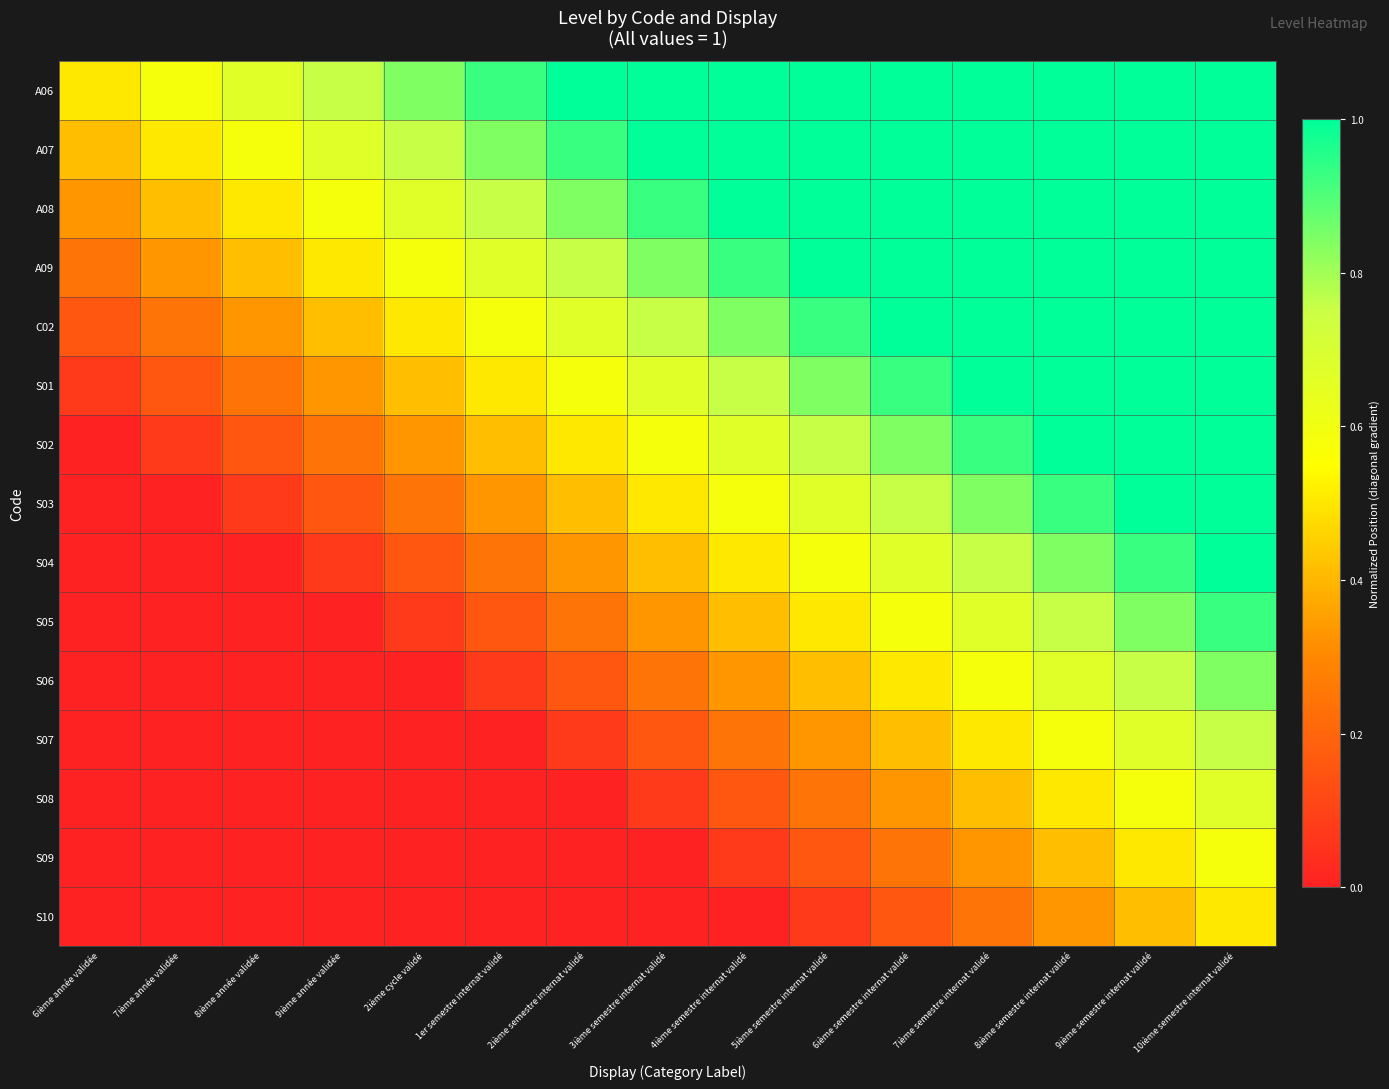

What is the difference between the highest and lowest values at 4ième semestre internat validé?

1.0